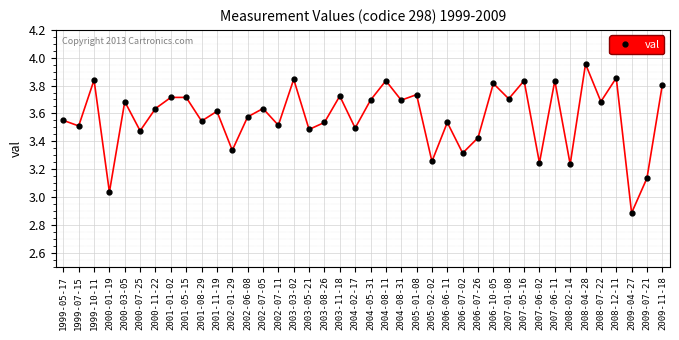

Between 2003-05-21 and 2009-07-21, which is larger?

2003-05-21